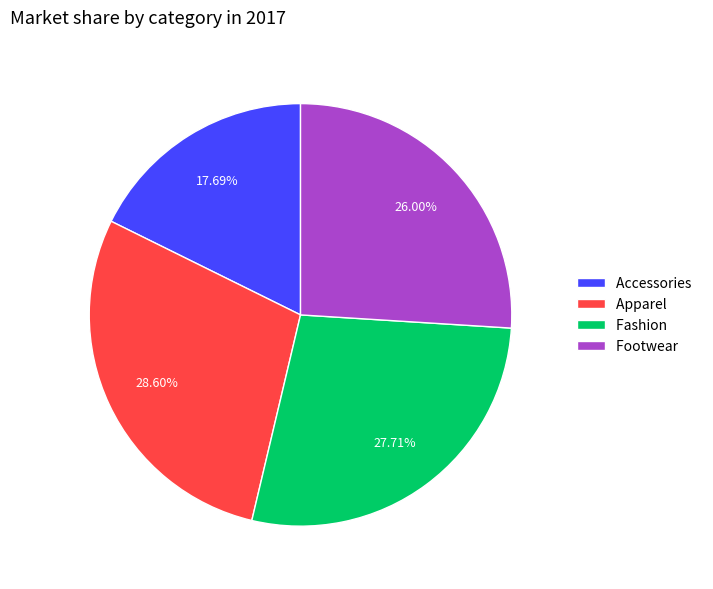

Is there a majority slice in this chart?

No